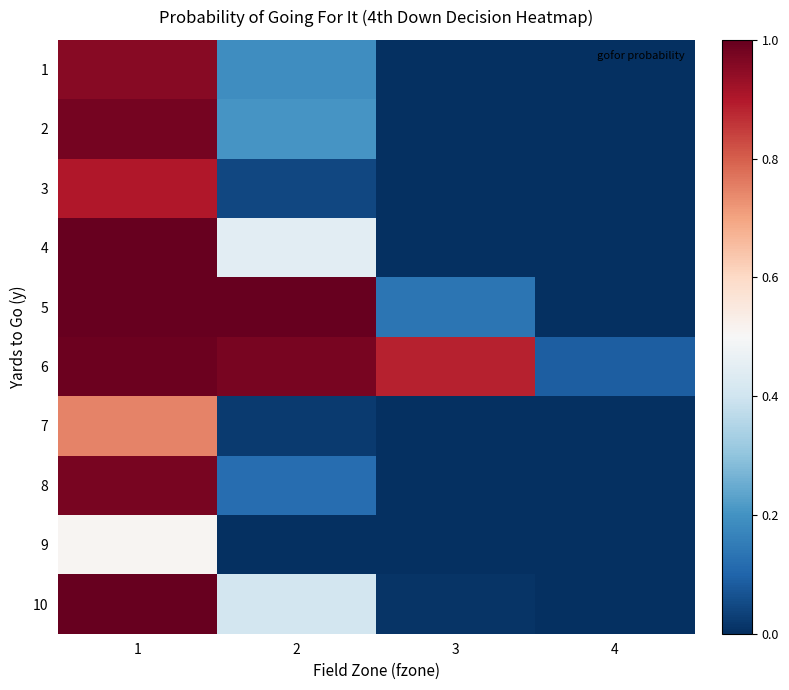

Reading left to right, extract all data points from this chart.

1: 1=1.0	2=0.2	3=0.0	4=0.0
2: 1=1.0	2=0.2	3=0.0	4=0.0
3: 1=0.9	2=0.0	3=0.0	4=0.0
4: 1=1.0	2=0.4	3=0.0	4=0.0
5: 1=1.0	2=1.0	3=0.1	4=0.0
6: 1=1.0	2=1.0	3=0.9	4=0.1
7: 1=0.7	2=0.0	3=0.0	4=0.0
8: 1=1.0	2=0.1	3=0.0	4=0.0
9: 1=0.5	2=0.0	3=0.0	4=0.0
10: 1=1.0	2=0.4	3=0.0	4=0.0